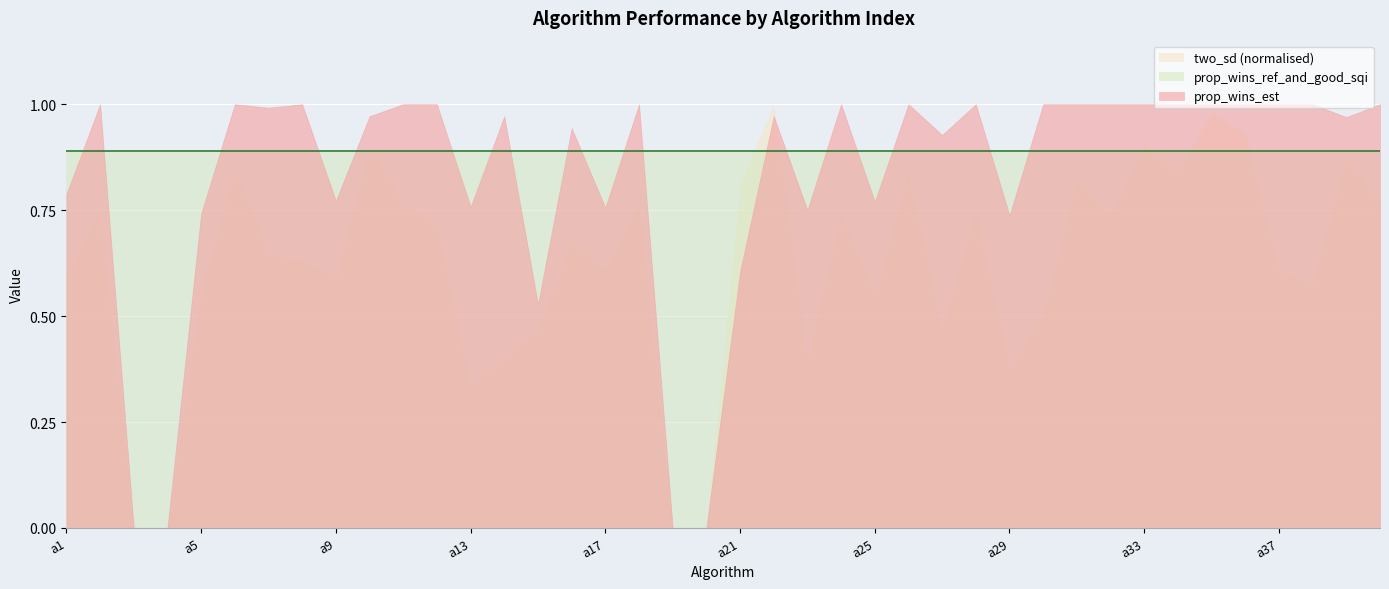

Between which two adjacent categories do prop_wins_ref_and_good_sqi and prop_wins_est first intersect?

a1 and a2